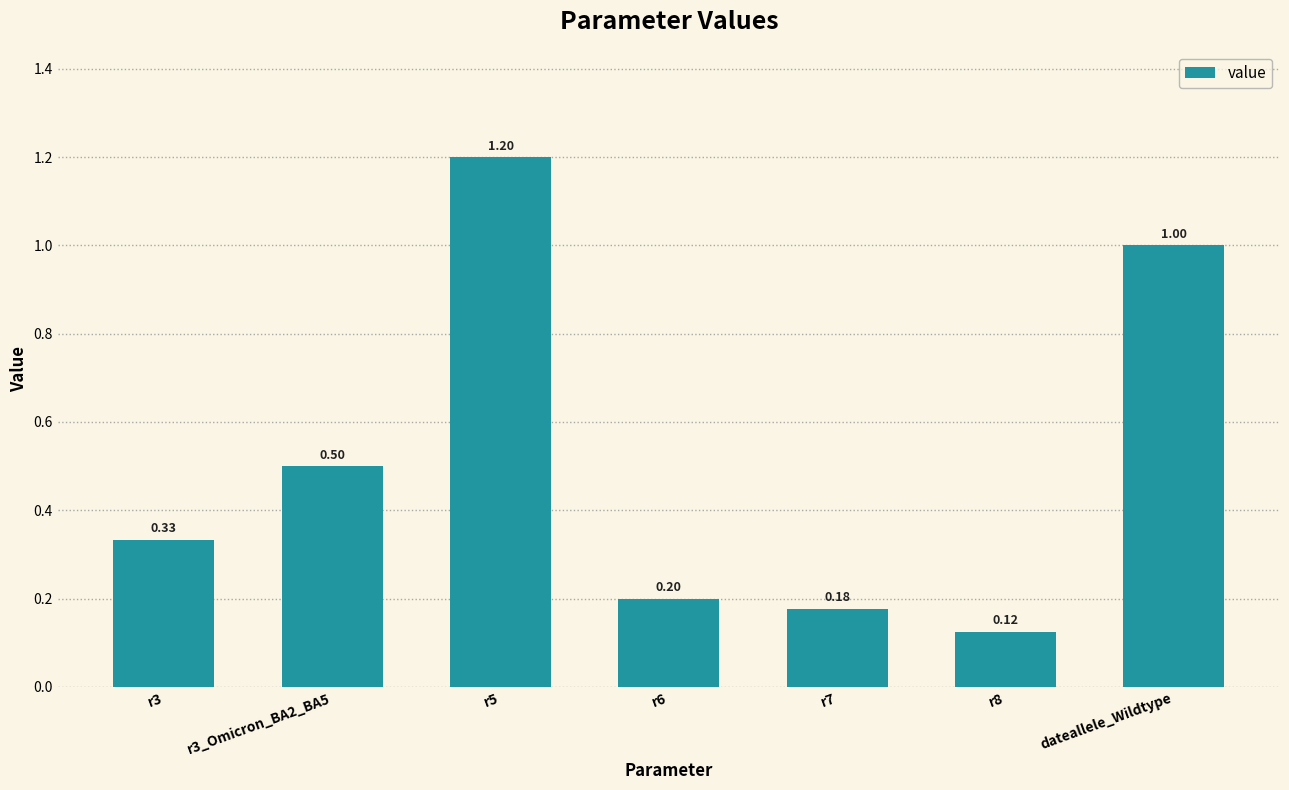

What is the maximum value shown in the chart?

1.2